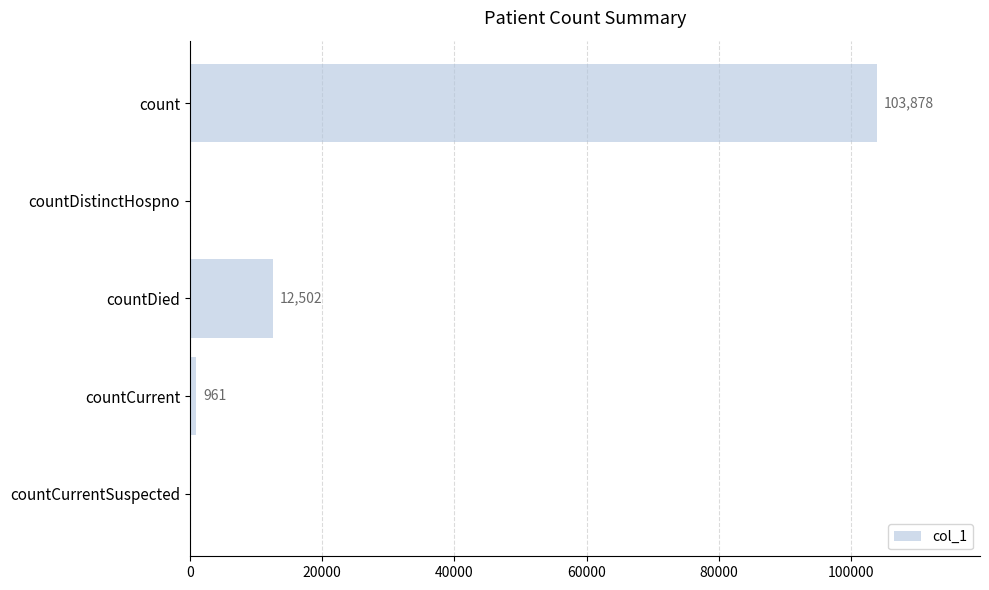

What is the change in value from countDistinctHospno to countDied?

+12502